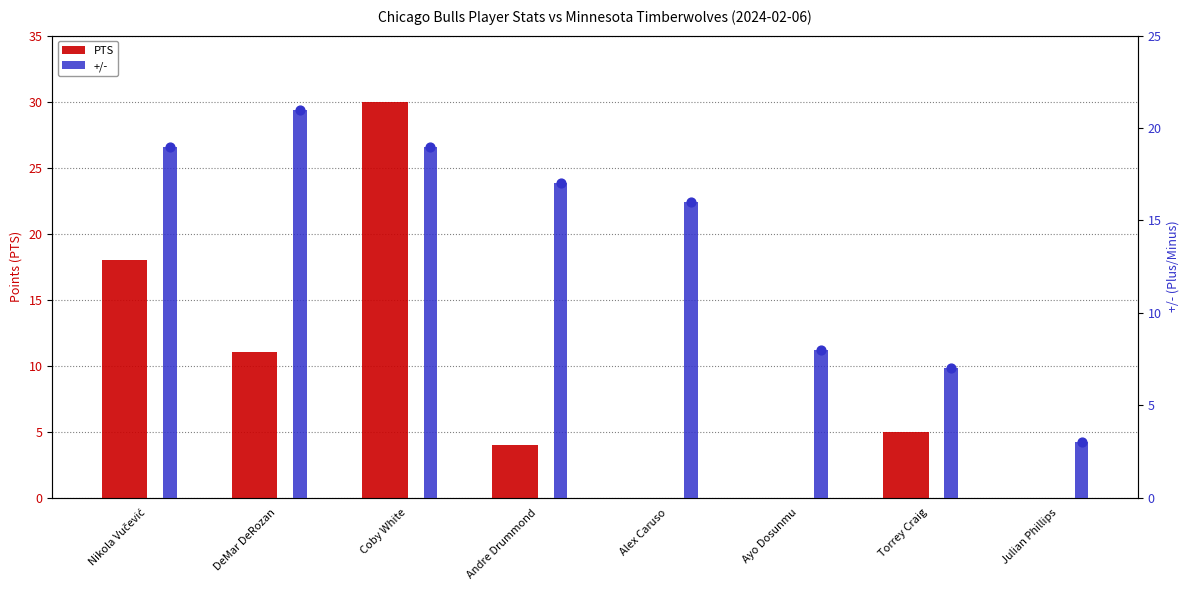

Which series contains the lowest Y value?

PTS